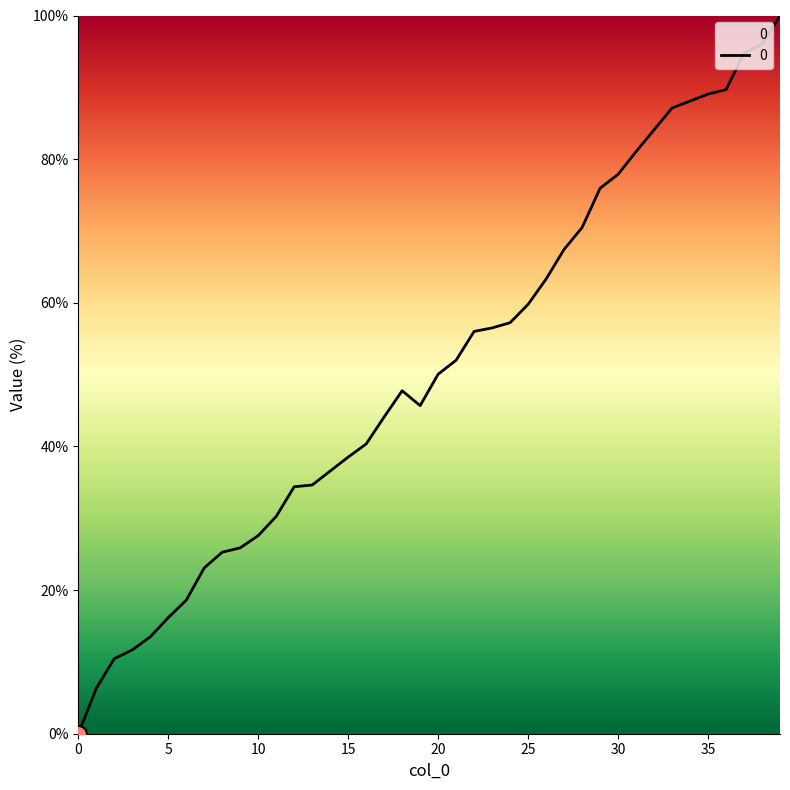

What is the difference between the maximum and minimum values?

100.0